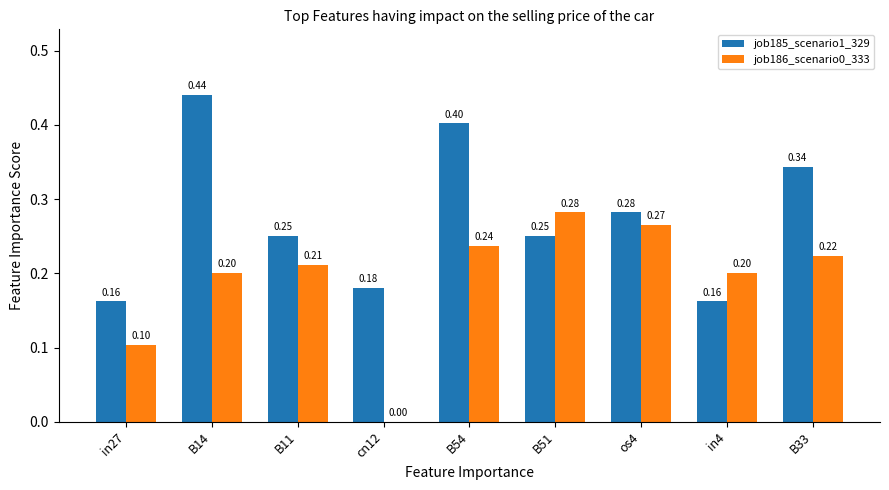

What is the total value across all series at B33?

0.6